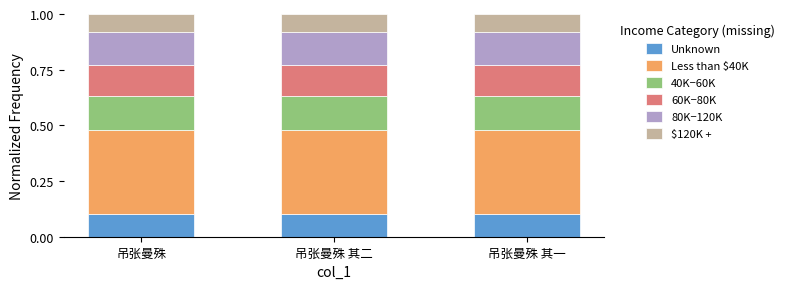

What is the total value across all series at 吊张曼殊?

1.0